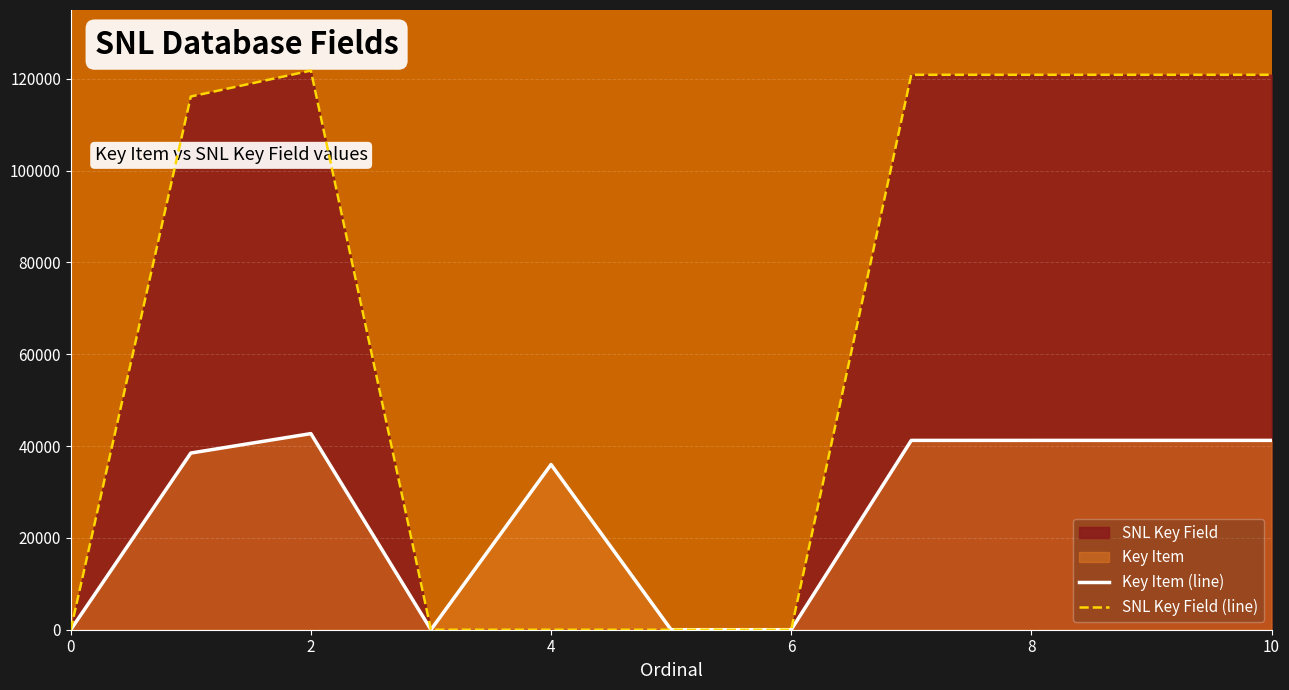

Rank the series by their maximum value, from highest to lowest.

SNL Key Field (line), Key Item (line)